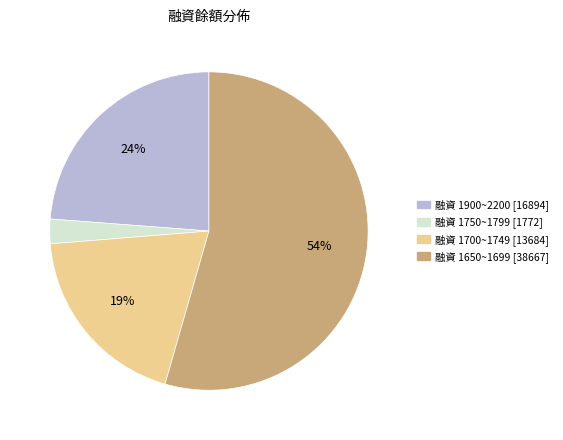

To the nearest percent, what is the average slice percentage?

25%